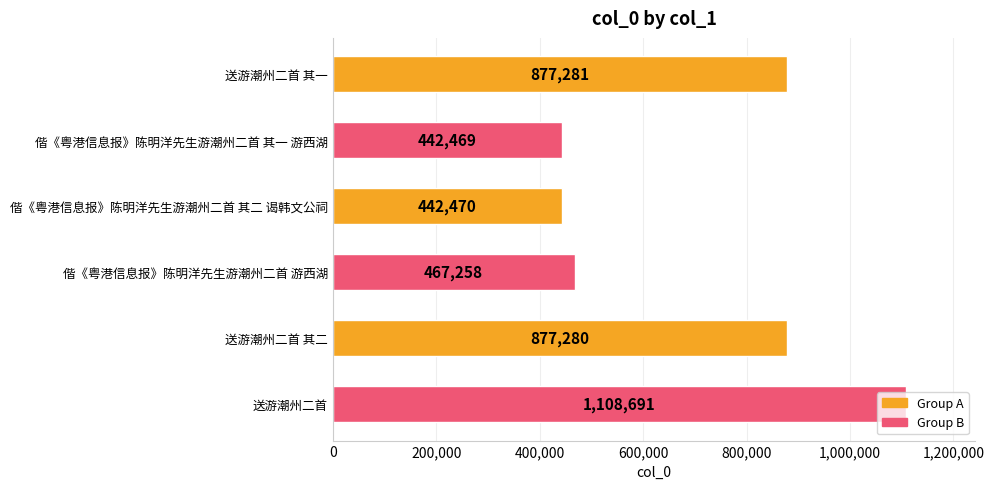

What is the minimum value shown in the chart?

442469